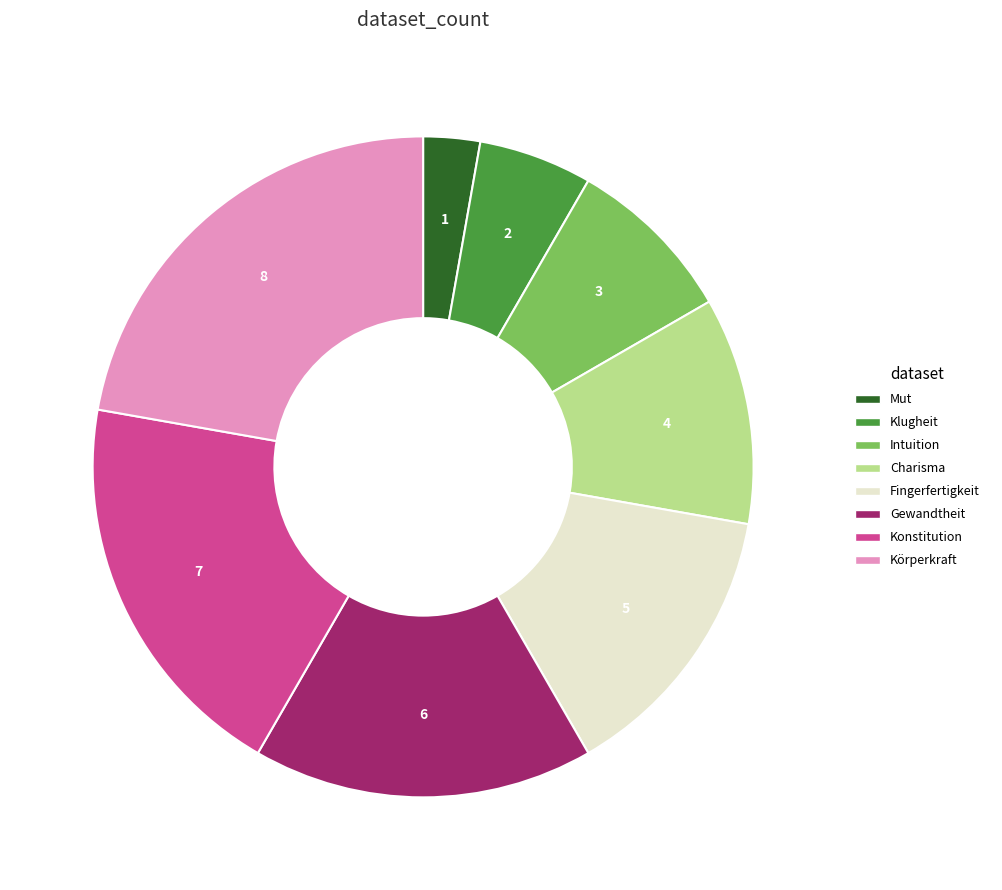

The Konstitution slice represents 14% of the pie. True or false?

False